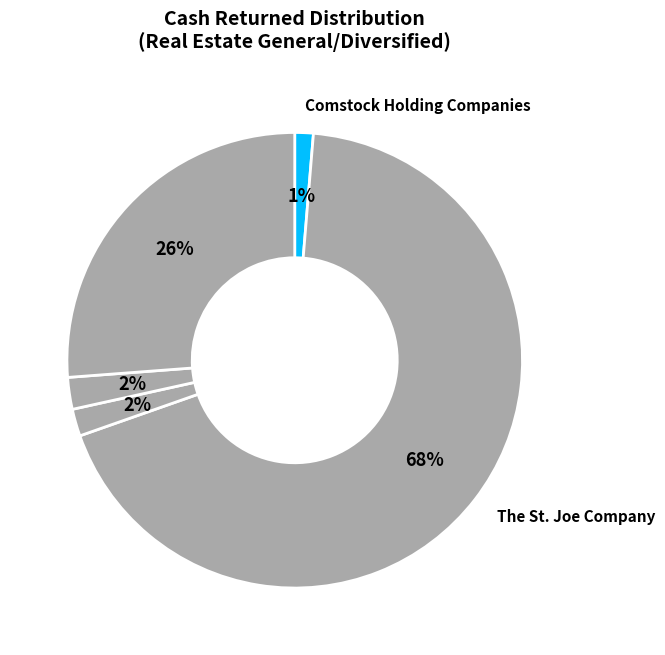

To the nearest percent, what is the average slice percentage?

20%